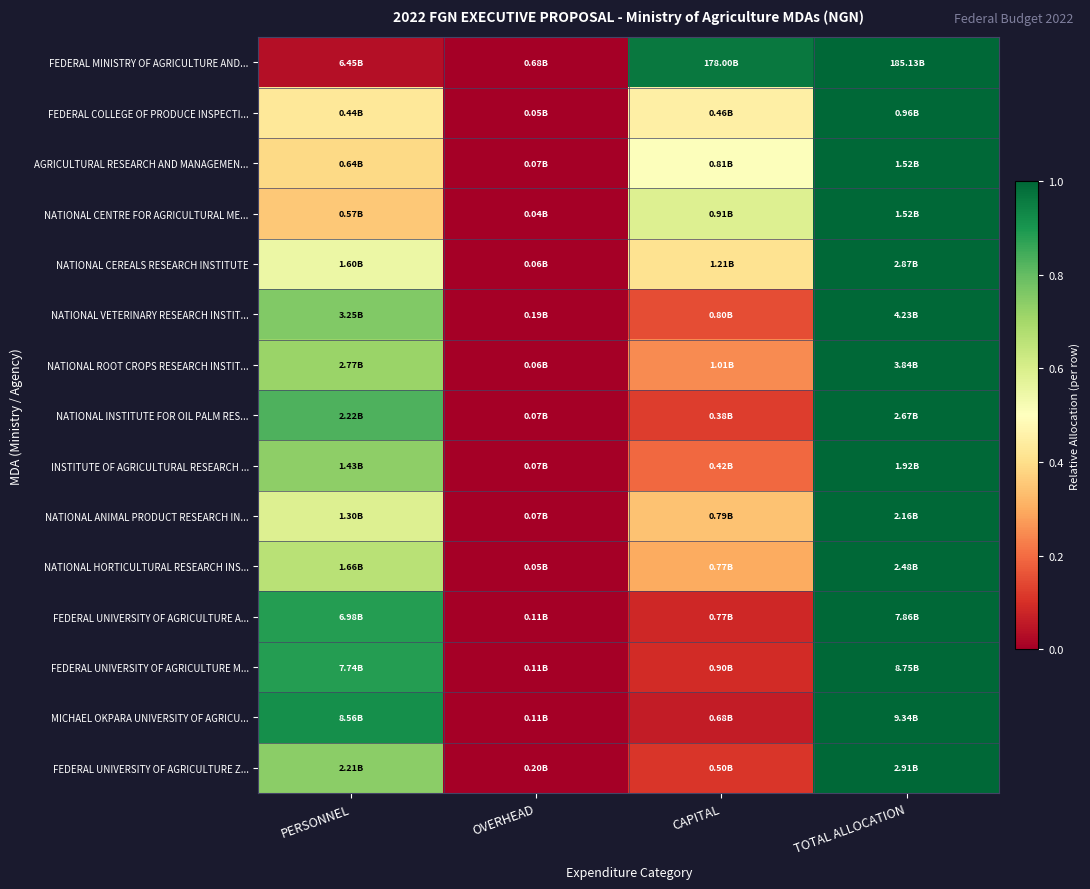

Reading left to right, list all the values displayed in this chart.

FEDERAL MINISTRY OF AGRICULTURE AND...: PERSONNEL=0.0	OVERHEAD=0.0	CAPITAL=1.0	TOTAL ALLOCATION=1.0
FEDERAL COLLEGE OF PRODUCE INSPECTI...: PERSONNEL=0.4	OVERHEAD=0.0	CAPITAL=0.5	TOTAL ALLOCATION=1.0
AGRICULTURAL RESEARCH AND MANAGEMEN...: PERSONNEL=0.4	OVERHEAD=0.0	CAPITAL=0.5	TOTAL ALLOCATION=1.0
NATIONAL CENTRE FOR AGRICULTURAL ME...: PERSONNEL=0.4	OVERHEAD=0.0	CAPITAL=0.6	TOTAL ALLOCATION=1.0
NATIONAL CEREALS RESEARCH INSTITUTE: PERSONNEL=0.5	OVERHEAD=0.0	CAPITAL=0.4	TOTAL ALLOCATION=1.0
NATIONAL VETERINARY RESEARCH INSTIT...: PERSONNEL=0.8	OVERHEAD=0.0	CAPITAL=0.1	TOTAL ALLOCATION=1.0
NATIONAL ROOT CROPS RESEARCH INSTIT...: PERSONNEL=0.7	OVERHEAD=0.0	CAPITAL=0.2	TOTAL ALLOCATION=1.0
NATIONAL INSTITUTE FOR OIL PALM RES...: PERSONNEL=0.8	OVERHEAD=0.0	CAPITAL=0.1	TOTAL ALLOCATION=1.0
INSTITUTE OF AGRICULTURAL RESEARCH ...: PERSONNEL=0.7	OVERHEAD=0.0	CAPITAL=0.2	TOTAL ALLOCATION=1.0
NATIONAL ANIMAL PRODUCT RESEARCH IN...: PERSONNEL=0.6	OVERHEAD=0.0	CAPITAL=0.3	TOTAL ALLOCATION=1.0
NATIONAL HORTICULTURAL RESEARCH INS...: PERSONNEL=0.7	OVERHEAD=0.0	CAPITAL=0.3	TOTAL ALLOCATION=1.0
FEDERAL UNIVERSITY OF AGRICULTURE A...: PERSONNEL=0.9	OVERHEAD=0.0	CAPITAL=0.1	TOTAL ALLOCATION=1.0
FEDERAL UNIVERSITY OF AGRICULTURE M...: PERSONNEL=0.9	OVERHEAD=0.0	CAPITAL=0.1	TOTAL ALLOCATION=1.0
MICHAEL OKPARA UNIVERSITY OF AGRICU...: PERSONNEL=0.9	OVERHEAD=0.0	CAPITAL=0.1	TOTAL ALLOCATION=1.0
FEDERAL UNIVERSITY OF AGRICULTURE Z...: PERSONNEL=0.7	OVERHEAD=0.0	CAPITAL=0.1	TOTAL ALLOCATION=1.0